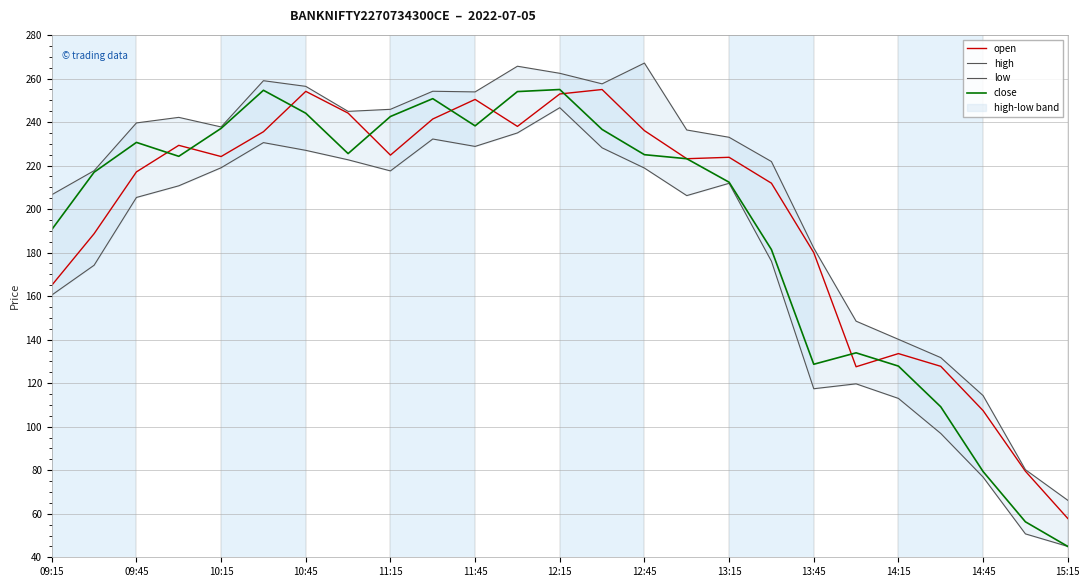

What is the average value of the close series?

192.9